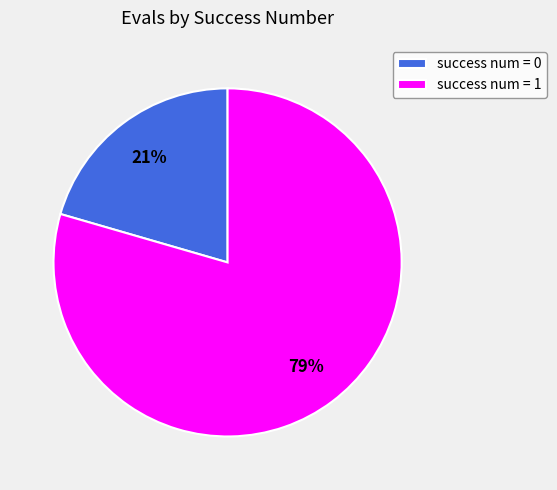

Rank the categories by value from highest to lowest.

success num = 1, success num = 0